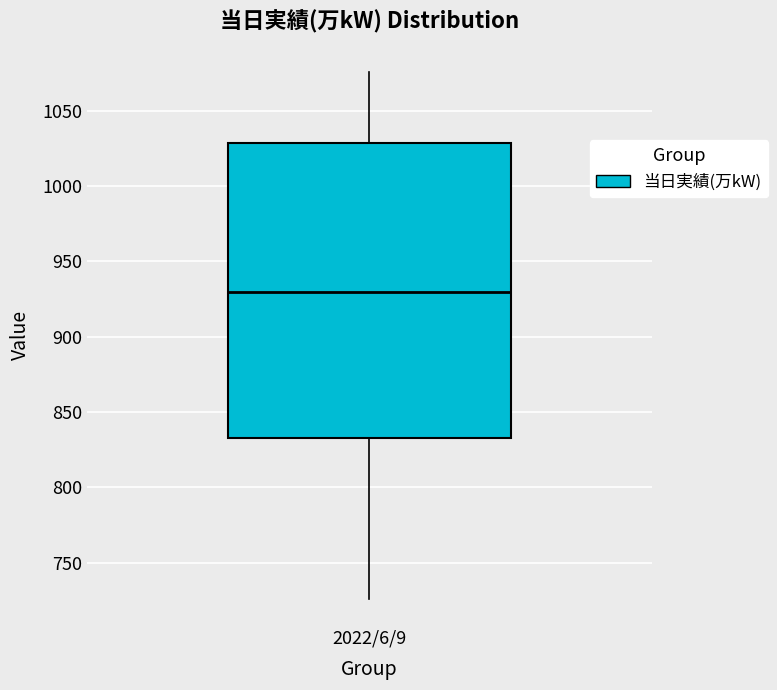

Read this box plot against the y-axis: the position of the median line, the range covered by the box, and the ends of both whiskers. The values are not printed on the chart, so give them approximately, as read against the axis.

median 930, box 835 to 1030, whiskers 725 to 1075